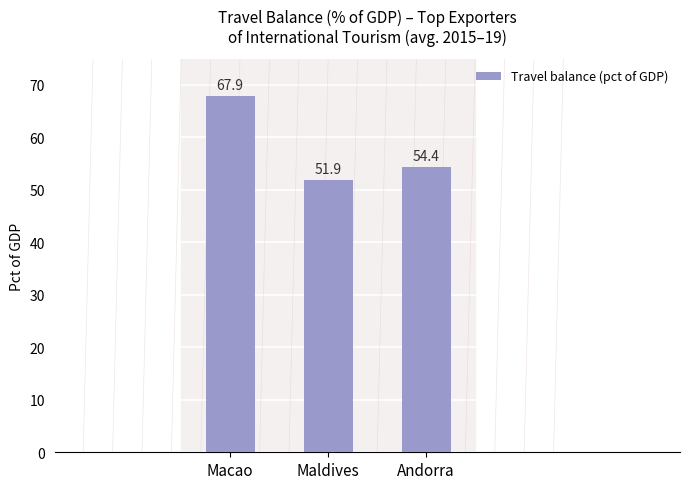

Which label corresponds to the smallest value in the chart?

Maldives